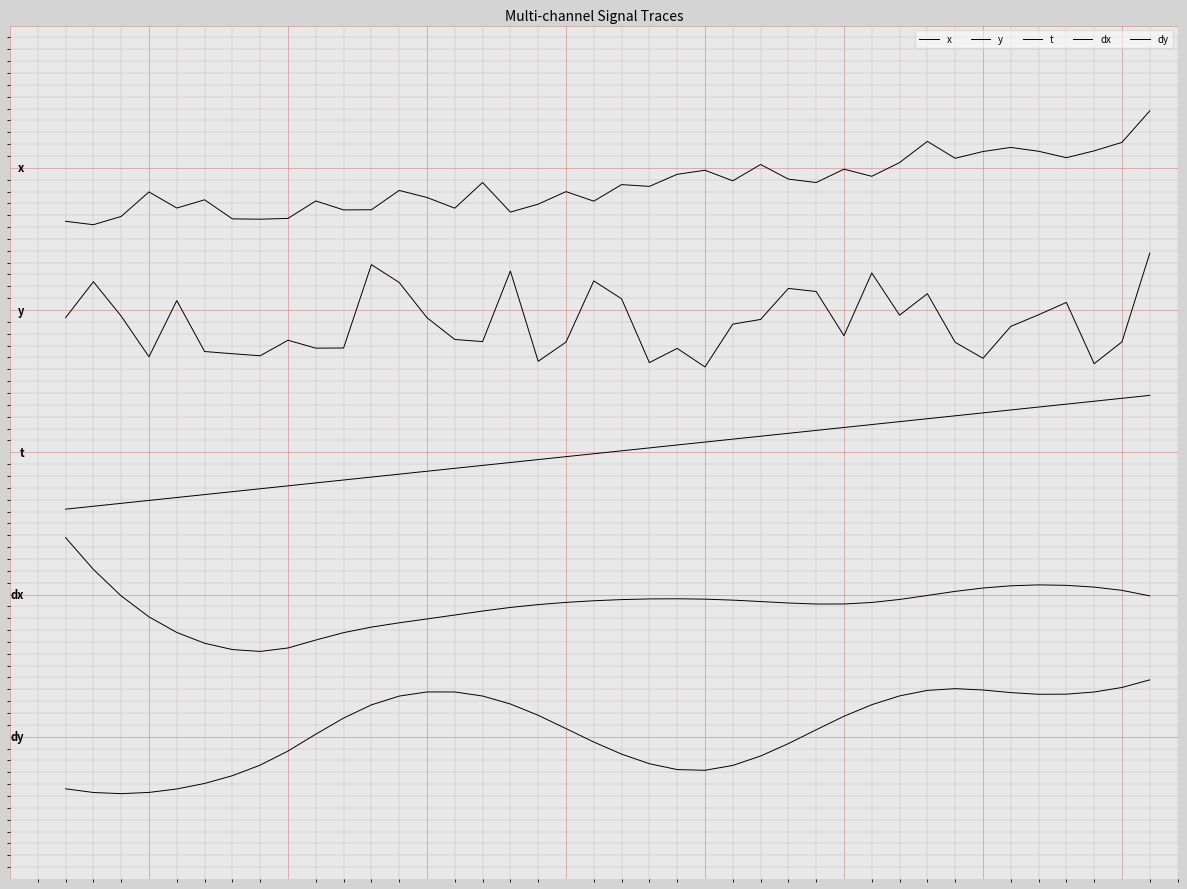

Is this an area chart (filled region under the line)?

No